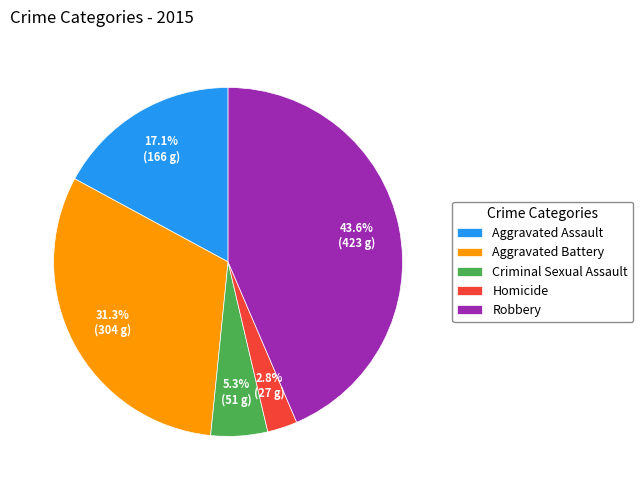

What is the largest slice in the pie chart?

Robbery